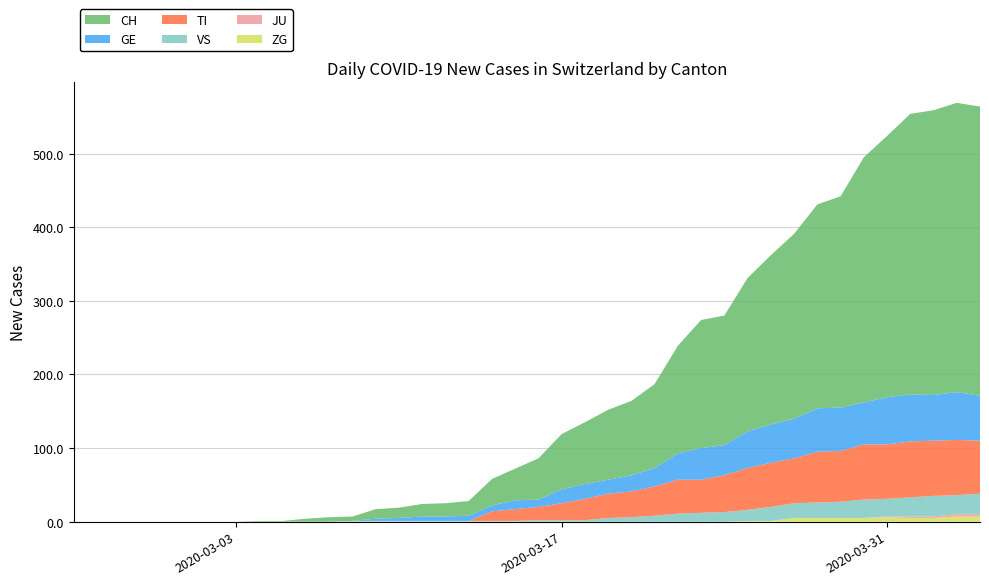

Reading left to right, list all the values displayed in this chart.

ZG: 0	0	0	0	0	0	0	0	0	0	0	0	0	0	0	0	0	0	0	0	0	0	0	0	0	0	0	0	0	1	1	5	5	5	5	6	5	5	7	7
JU: 0	0	0	0	0	0	0	0	0	0	0	0	0	0	0	0	0	0	0	0	0	0	0	0	0	0	0	0	0	0	0	0	0	0	0	1	2	2	3	3
VS: 0	0	0	0	0	0	0	0	0	0	0	0	1	1	1	1	1	1	1	1	2	2	2	5	6	8	11	12	13	15	19	20	21	22	25	24	26	28	26	28
TI: 0	0	0	0	0	0	0	0	0	0	0	0	0	0	0	0	0	0	13	16	18	23	29	33	35	40	46	45	50	57	60	61	69	69	75	74	76	75	75	72
GE: 0	0	0	0	0	0	0	0	0	0	0	0	0	3	4	6	6	7	8	12	10	19	20	19	22	25	36	43	41	50	52	54	59	59	57	64	64	62	65	61
CH: 0	0	0	0	0	0	0	0	1	1	4	6	6	13	14	17	18	20	36	43	56	75	84	95	101	114	146	174	176	208	230	251	277	287	333	355	381	387	393	393